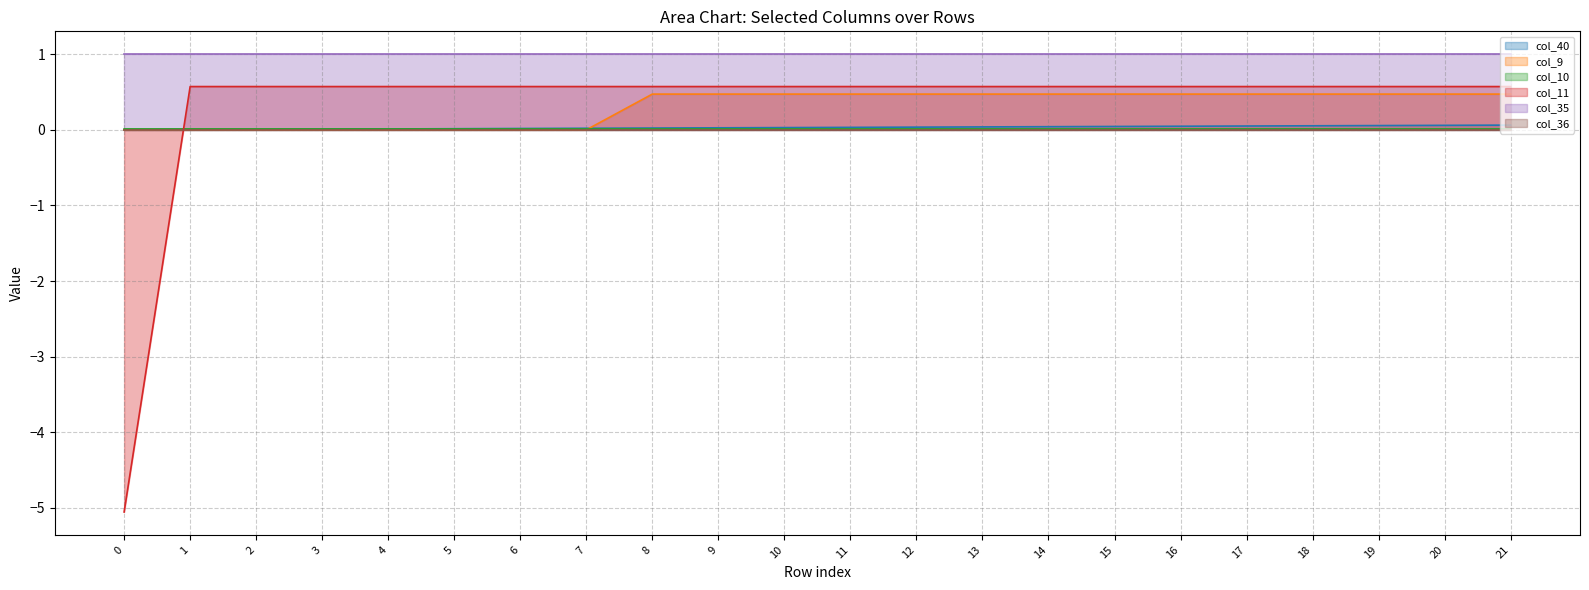

Which series has the largest total across all categories?

col_35